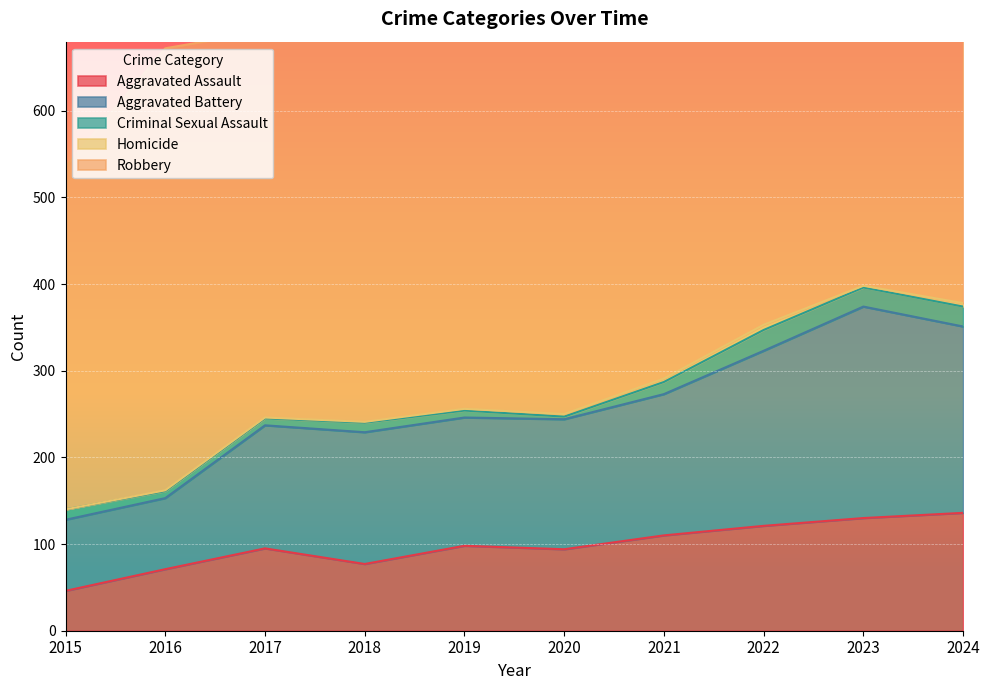

Rank the series by their maximum value, from highest to lowest.

Robbery, Aggravated Battery, Aggravated Assault, Criminal Sexual Assault, Homicide